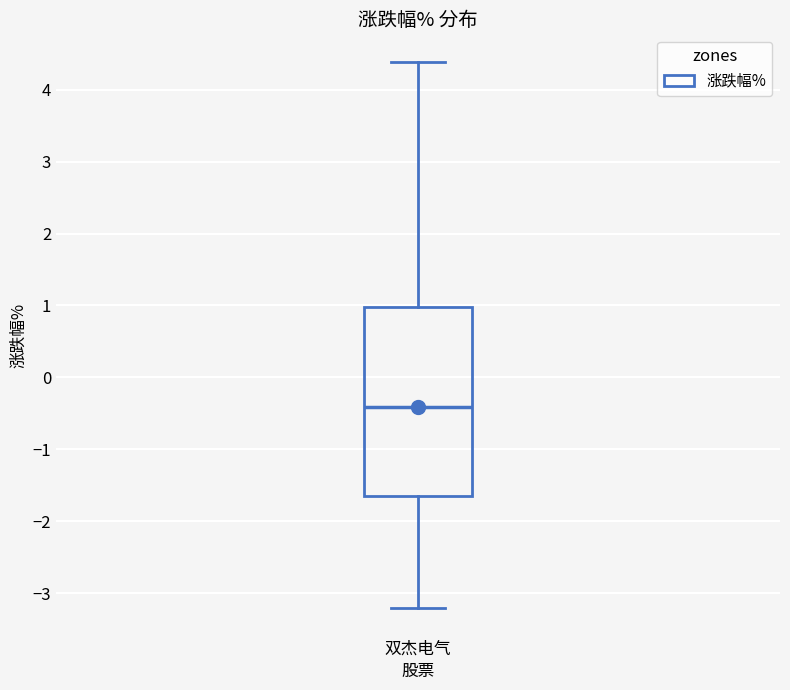

Where does the median line of the box for 双杰电气 sit on the y-axis? The values are not printed on the chart, so give them approximately, as read against the axis.

-0.4